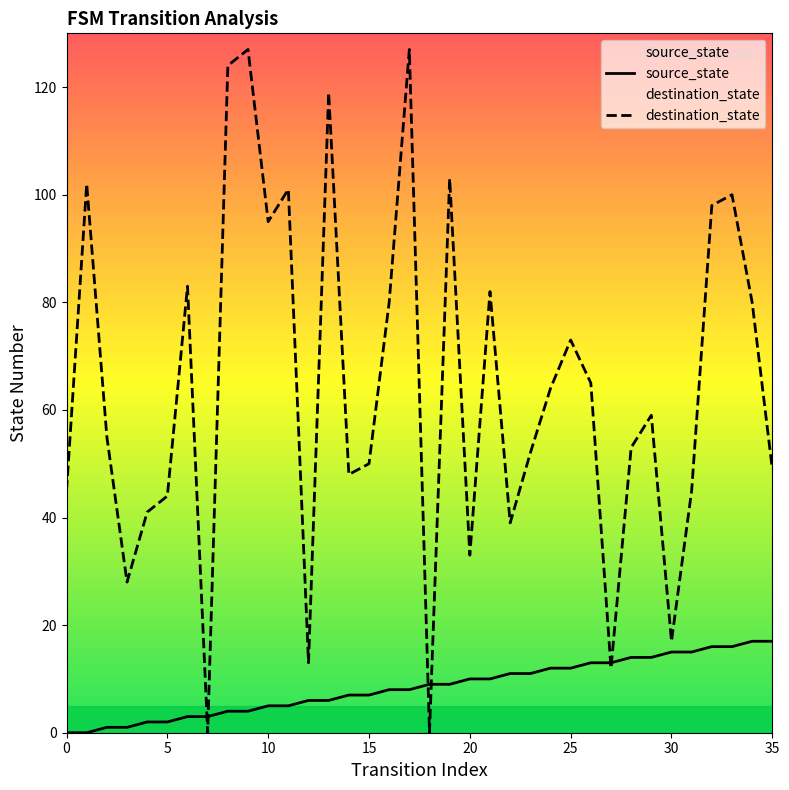

What is the difference between the highest and lowest values at 20?

23